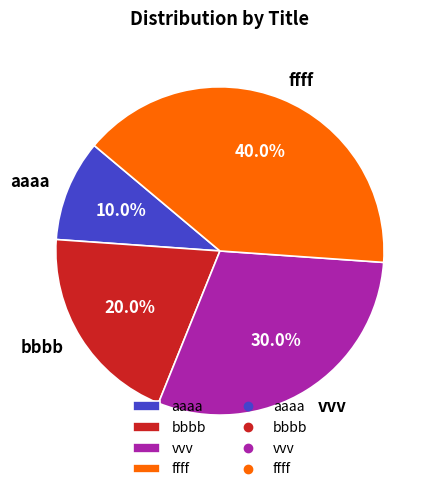

Rank the categories by value from lowest to highest.

aaaa, bbbb, vvv, ffff